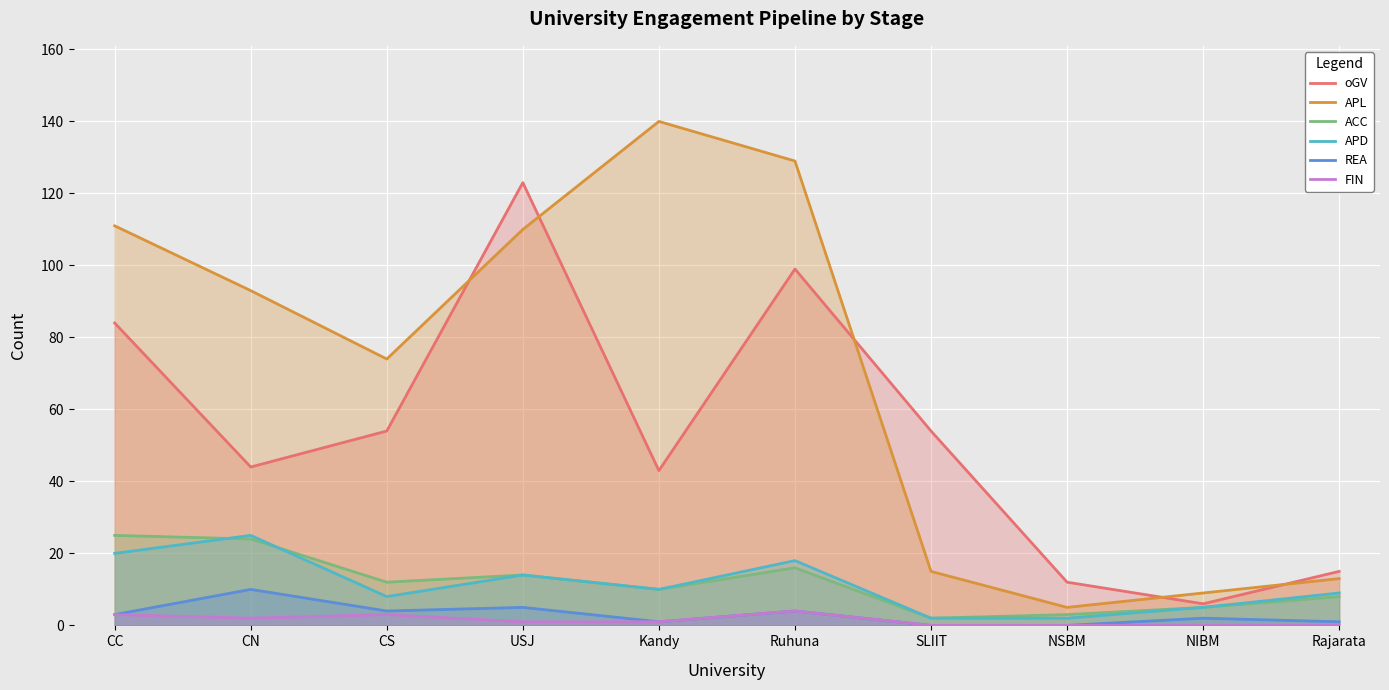

Where is ACC nearest to the value 13?

CS